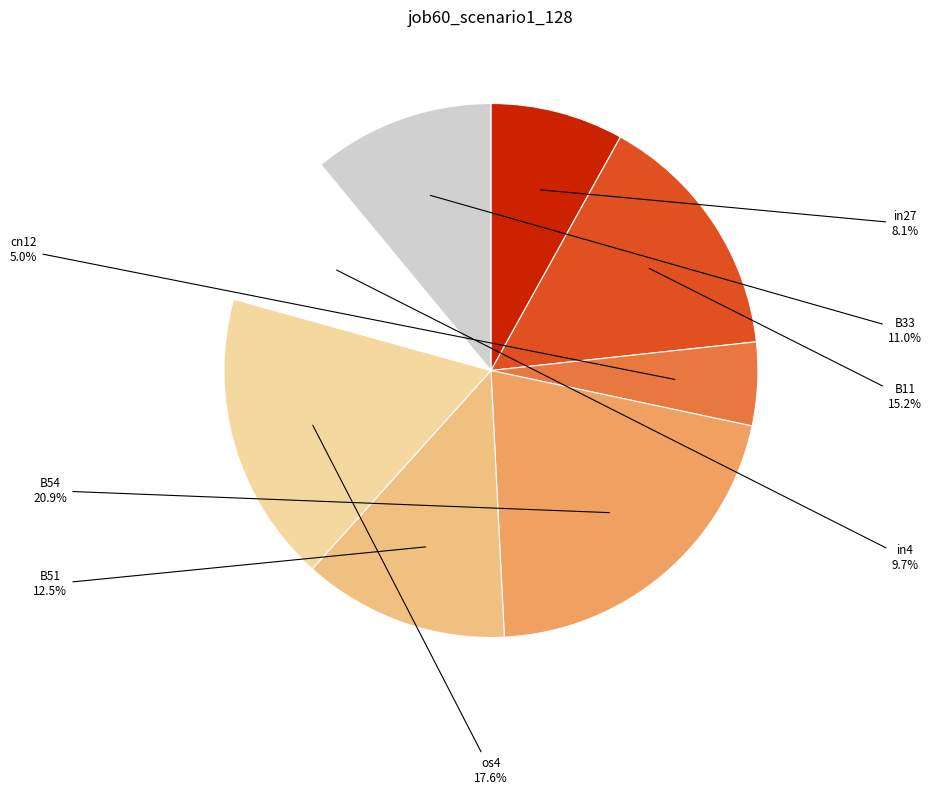

Count the number of slices in the pie.

8